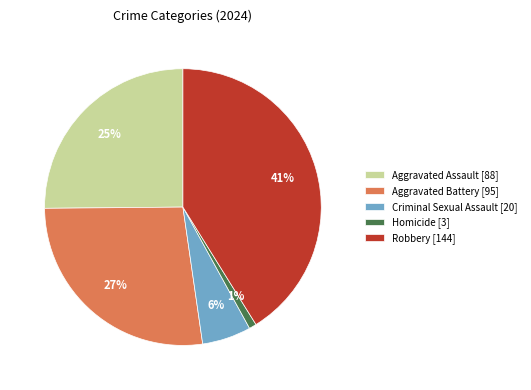

What percentage is the Homicide slice, to the nearest percent?

1%